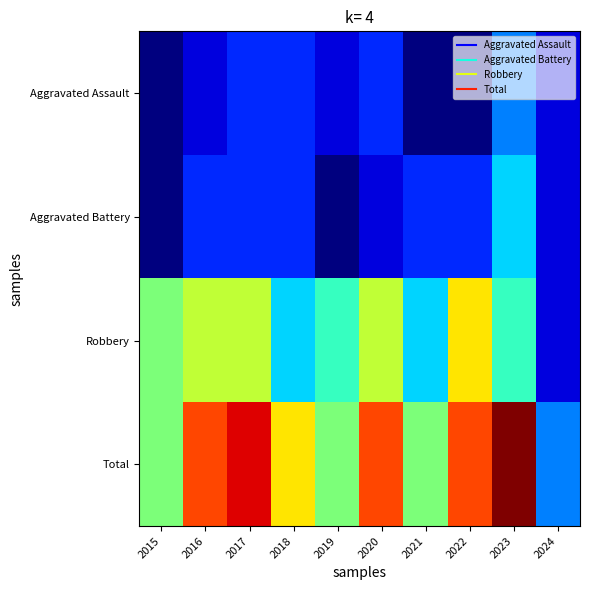

Reading left to right, list all the values displayed in this chart.

Aggravated Assault: 2015=0	2016=1	2017=2	2018=2	2019=1	2020=2	2021=0	2022=0	2023=3	2024=1
Aggravated Battery: 2015=0	2016=2	2017=2	2018=2	2019=0	2020=1	2021=2	2022=2	2023=4	2024=1
Robbery: 2015=6	2016=7	2017=7	2018=4	2019=5	2020=7	2021=4	2022=8	2023=5	2024=1
Total: 2015=6	2016=10	2017=11	2018=8	2019=6	2020=10	2021=6	2022=10	2023=12	2024=3